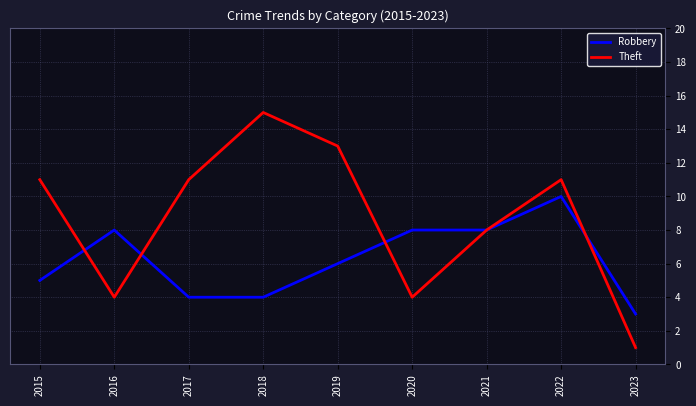

What is the sum of all Robbery values?

56